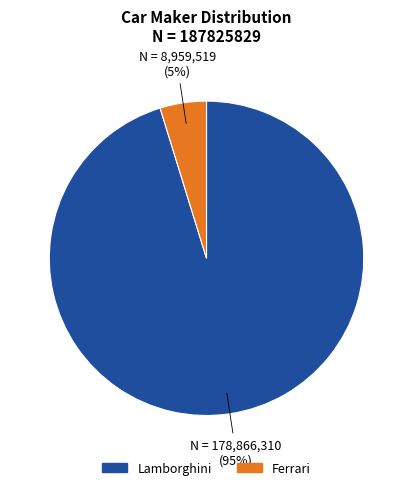

Which category accounts for the majority?

Lamborghini